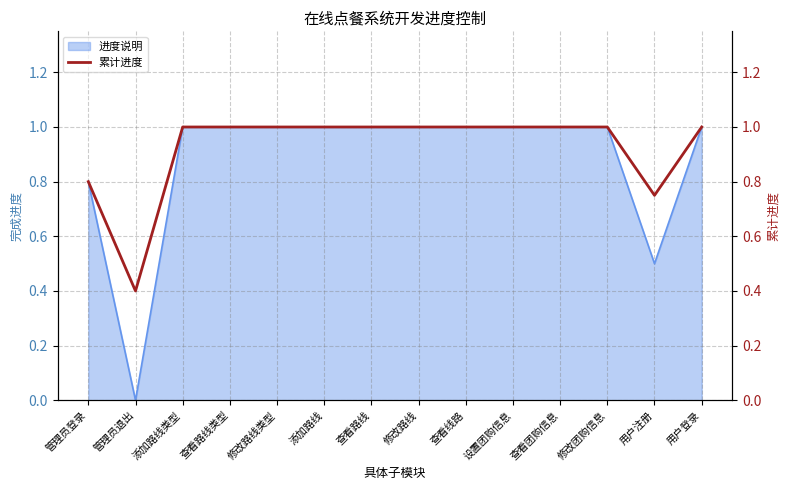

What is the sum of the values at 修改团购信息 and 查看路线类型?

2.0